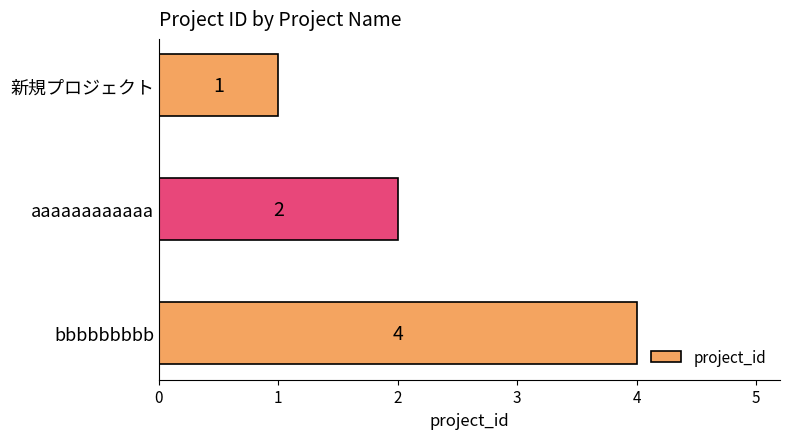

The value at aaaaaaaaaaaa is 2. True or false?

True